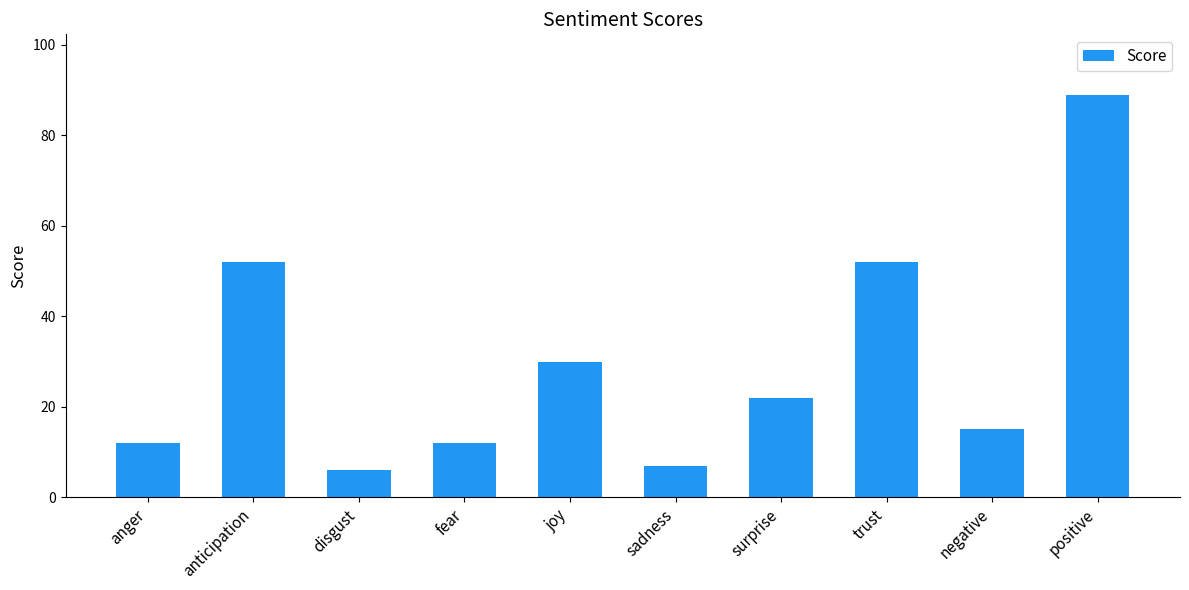

The chart shows a value of 4 at negative. True or false?

False